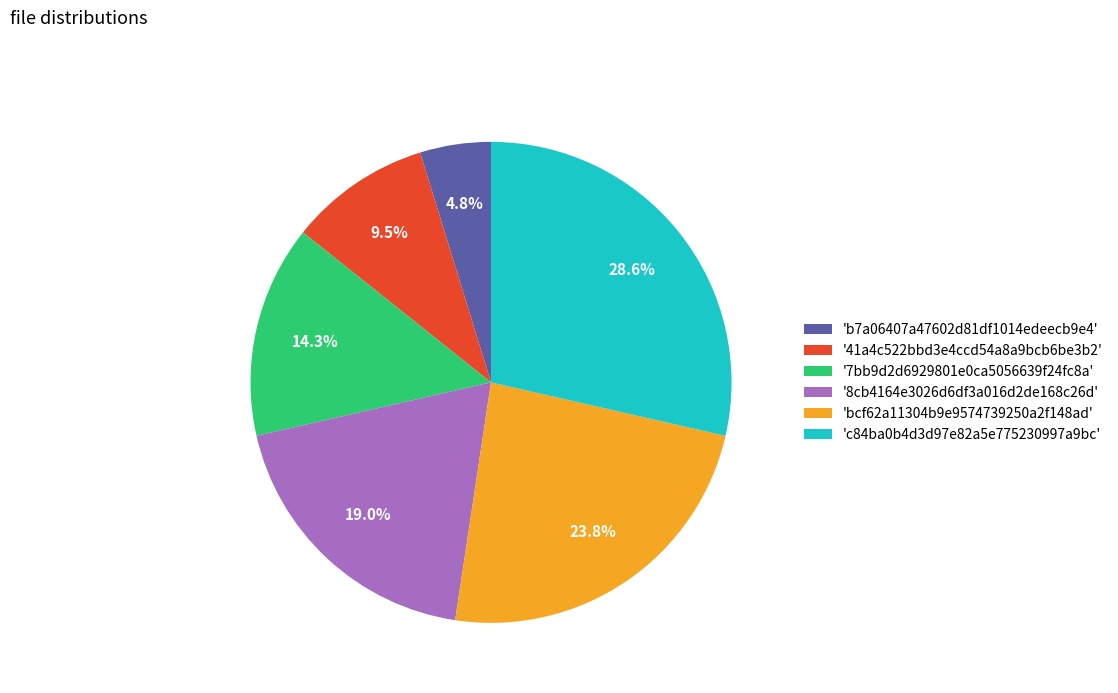

Is there a majority slice in this chart?

No